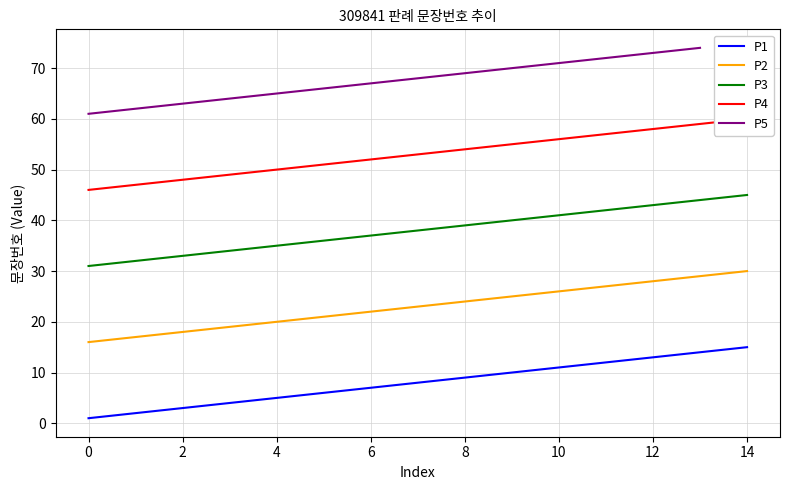

True or false: P2 and P3 intersect in this chart.

False